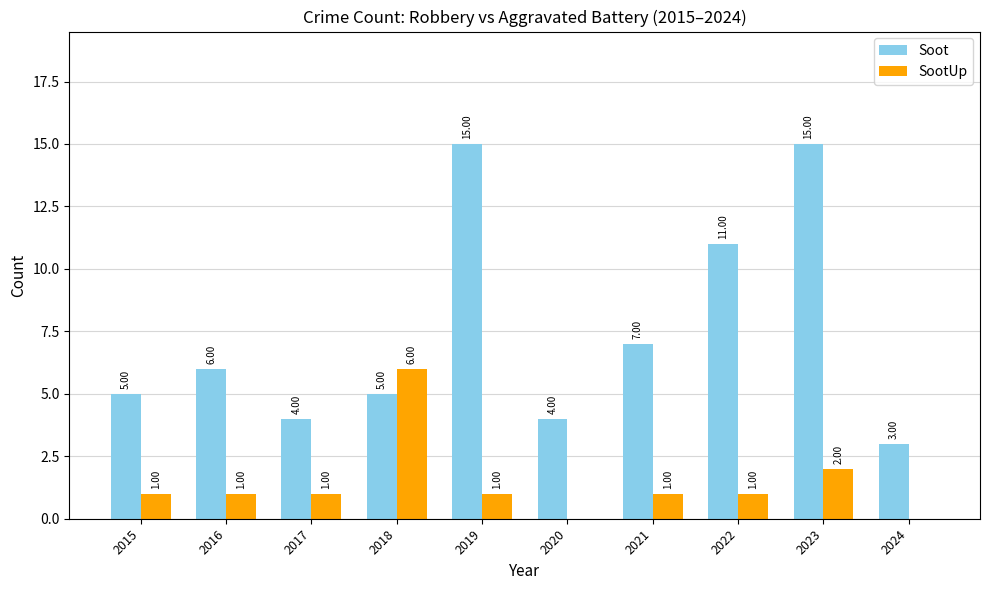

What is the total value across all series at 2020?

4